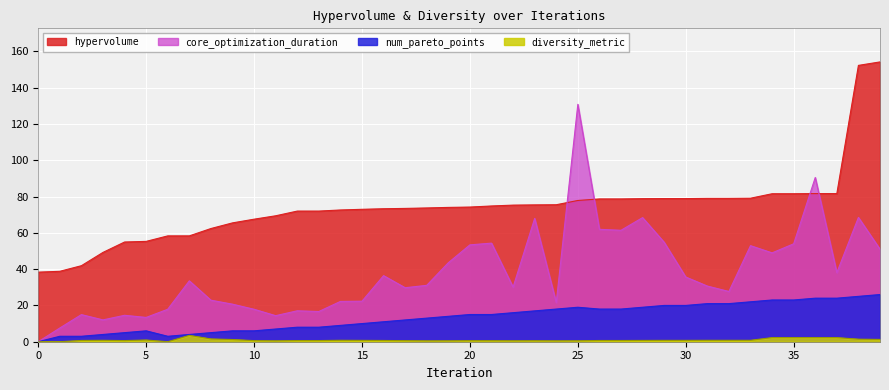

True or false: diversity_metric and hypervolume intersect in this chart.

False